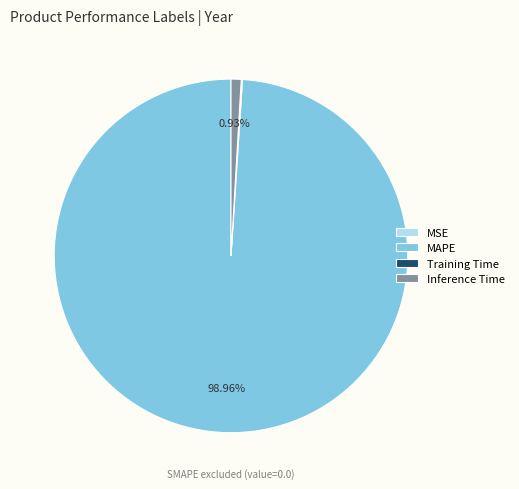

What percentage is the Inference Time slice, to the nearest percent?

1%